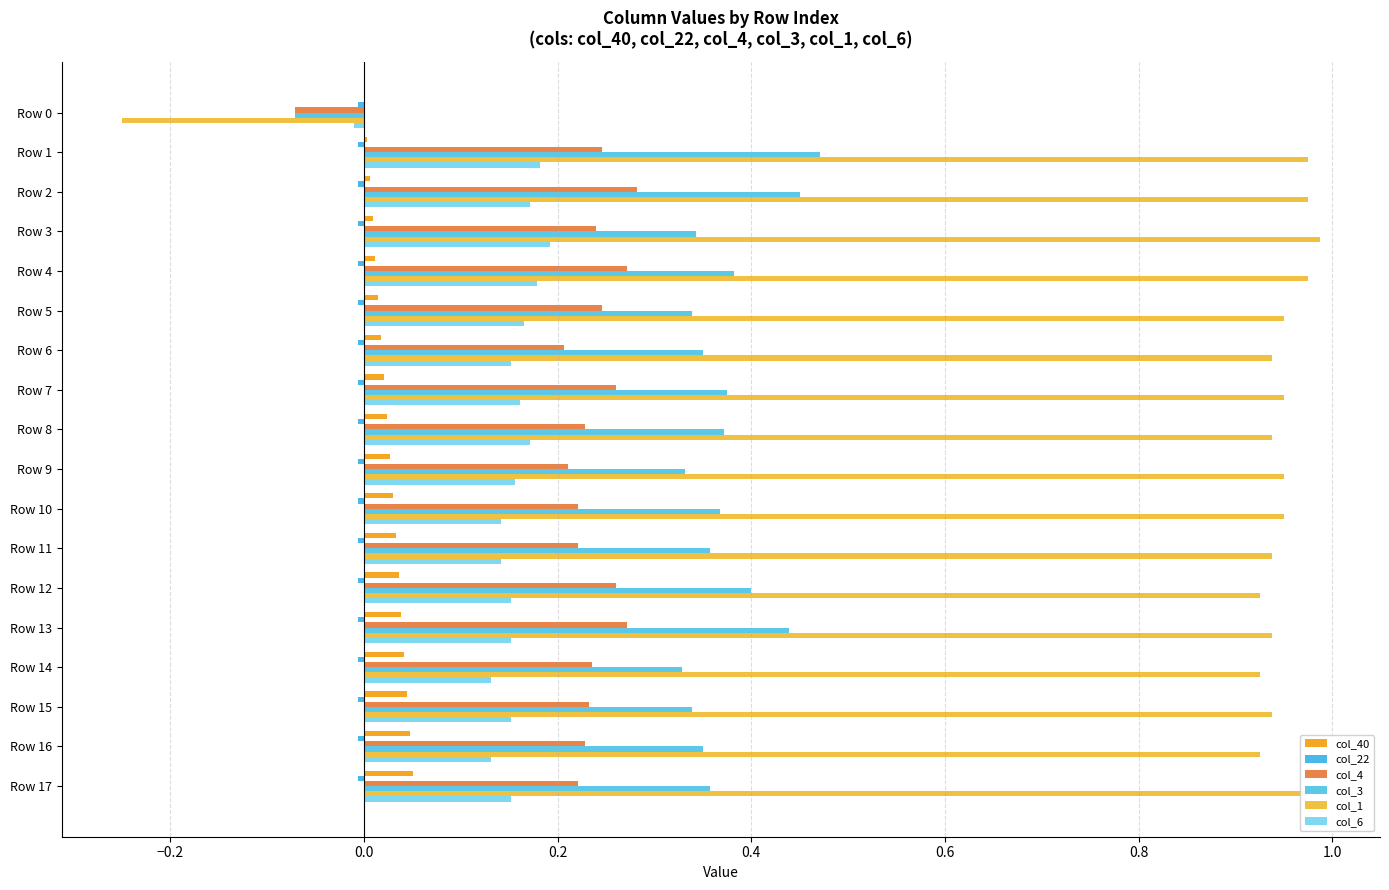

What is the sum of all col_6 values?

2.7